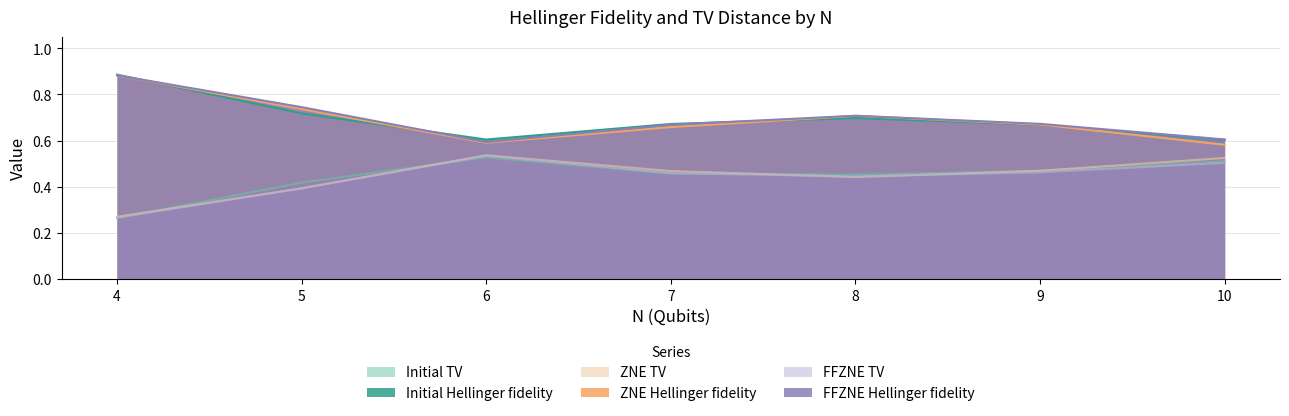

Where is the first local maximum for FFZNE Hellinger fidelity?

8